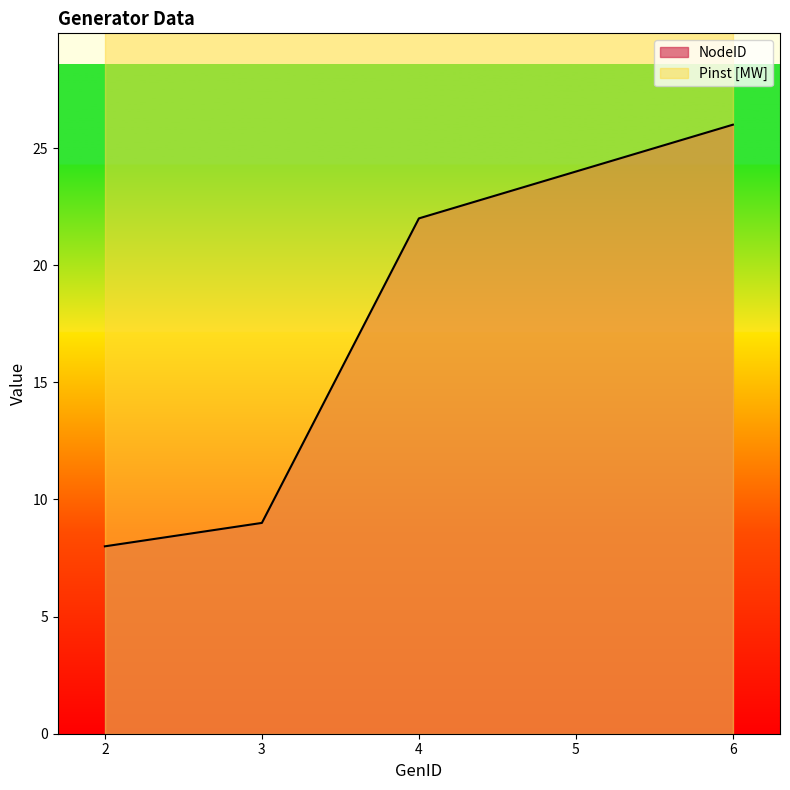

Rank the series at 5 from lowest to highest value.

NodeID, Pinst [MW]